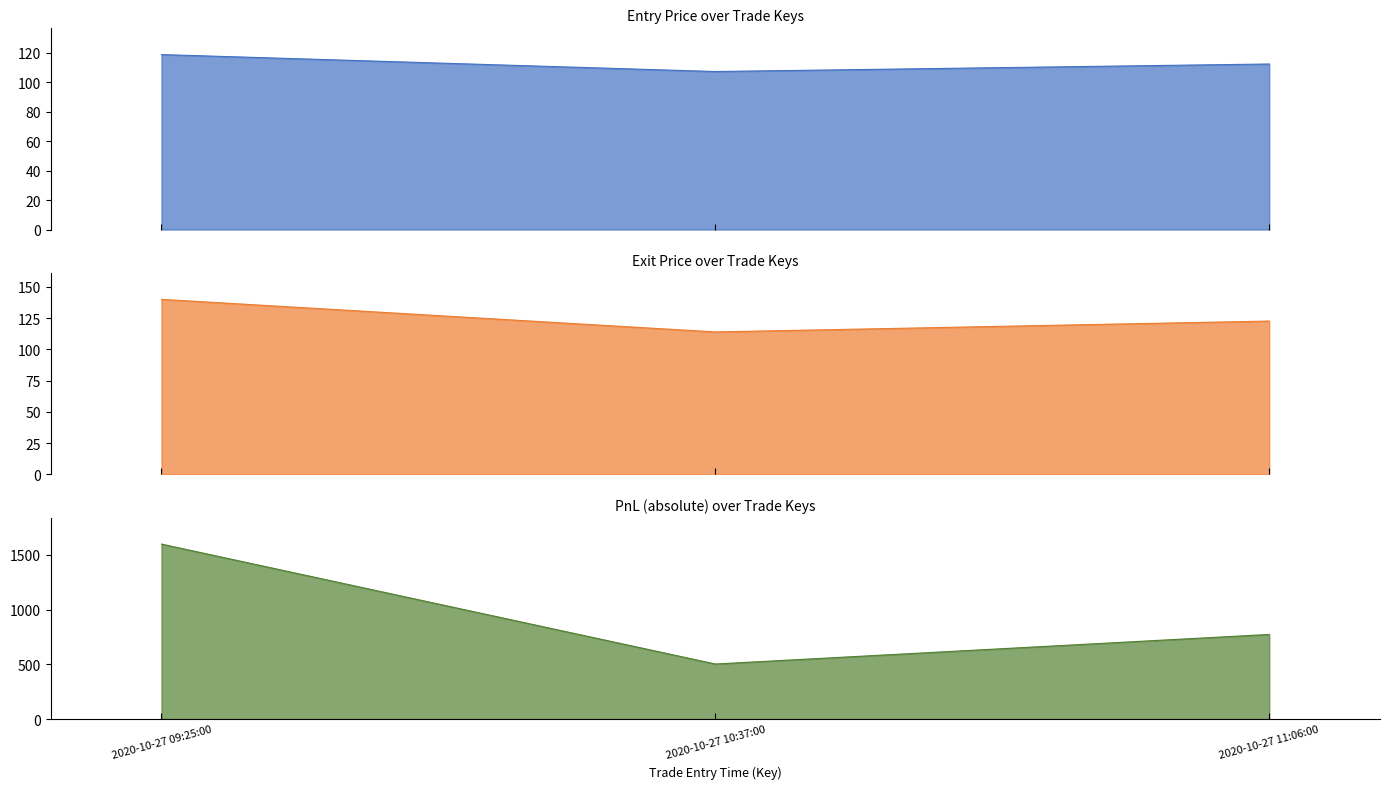

Between 2020-10-27 10:37:00 and 2020-10-27 09:25:00, which is larger?

2020-10-27 09:25:00